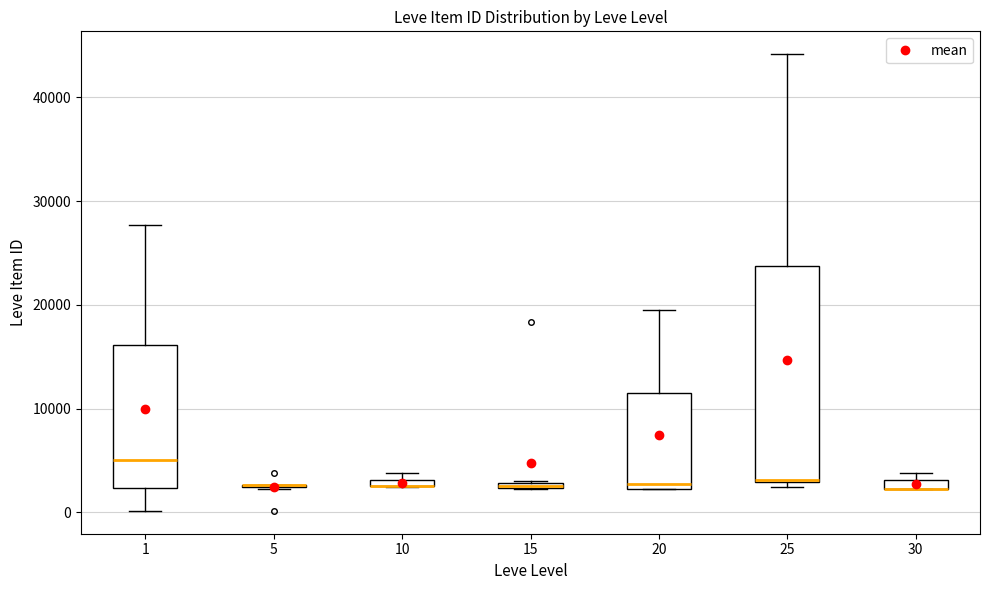

Comparing the boxes themselves (not the whiskers), which one is the tallest?

25